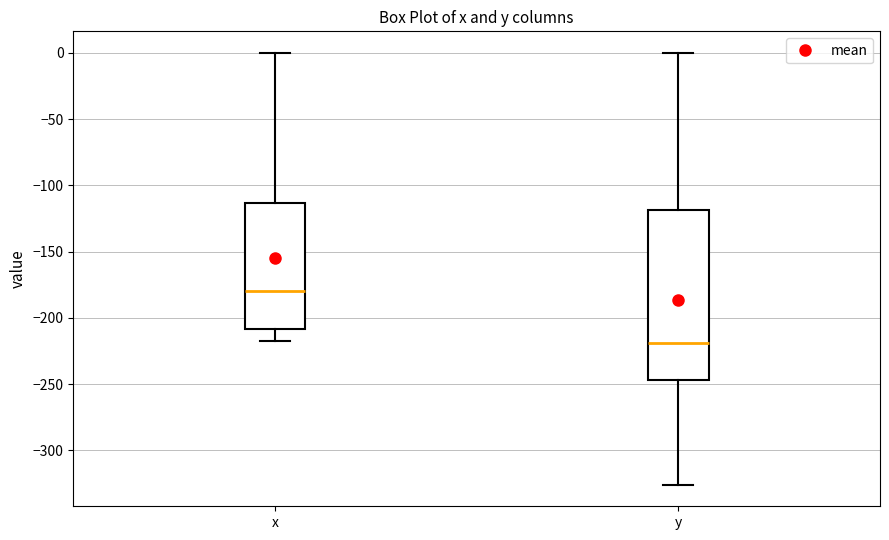

Reading left to right, transcribe this box plot: for each box, give where its median line is, the range the box spans, and where its two whiskers end, as read against the y-axis. The values are not printed on the chart, so give them approximately, as read against the axis.

x: median -180, box -210 to -115, whiskers -220 to 0
y: median -220, box -245 to -120, whiskers -325 to 0